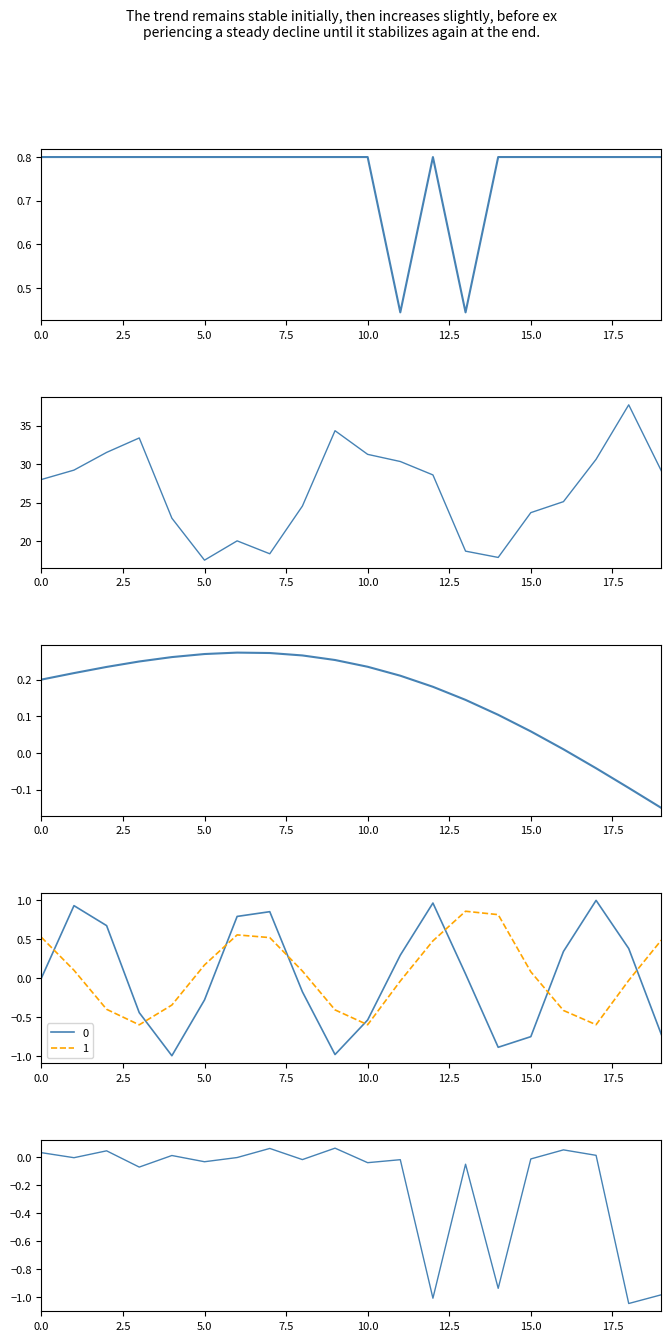

True or false: 0 has a value of -0.2 at 15.0.

False